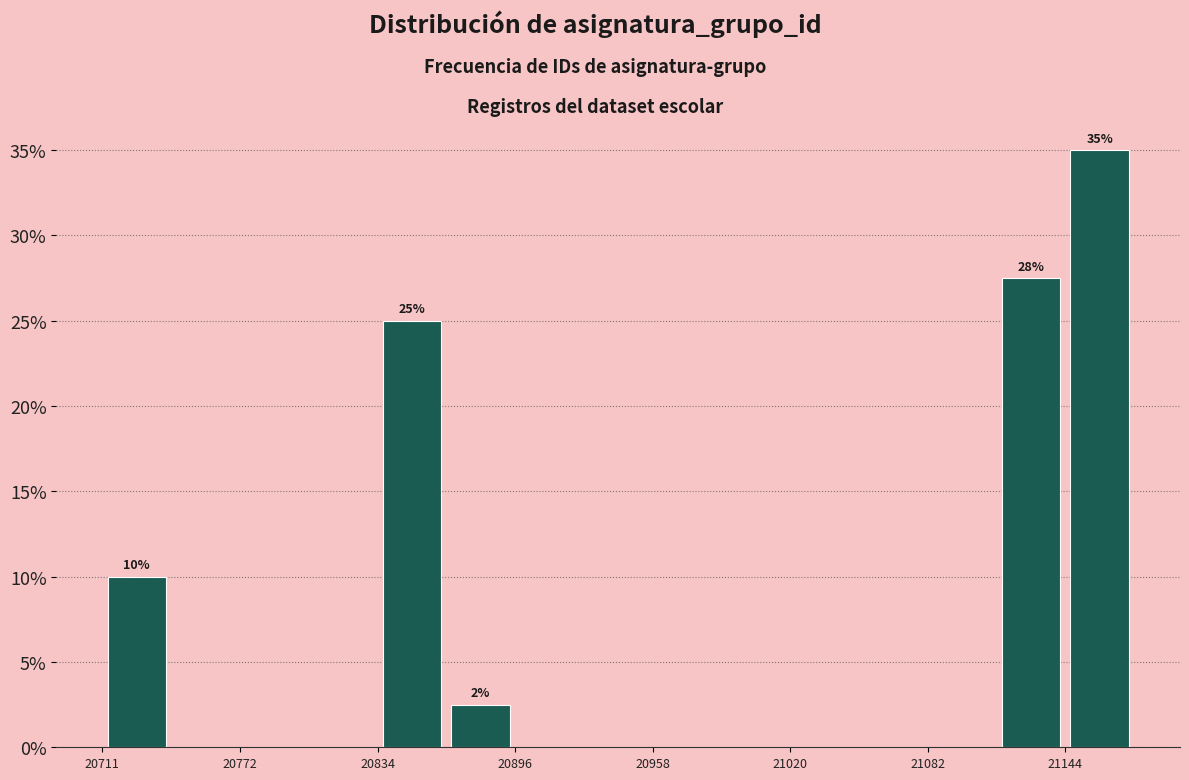

Read against the x-axis, roughly where is the centre of the tallest bar?

21160